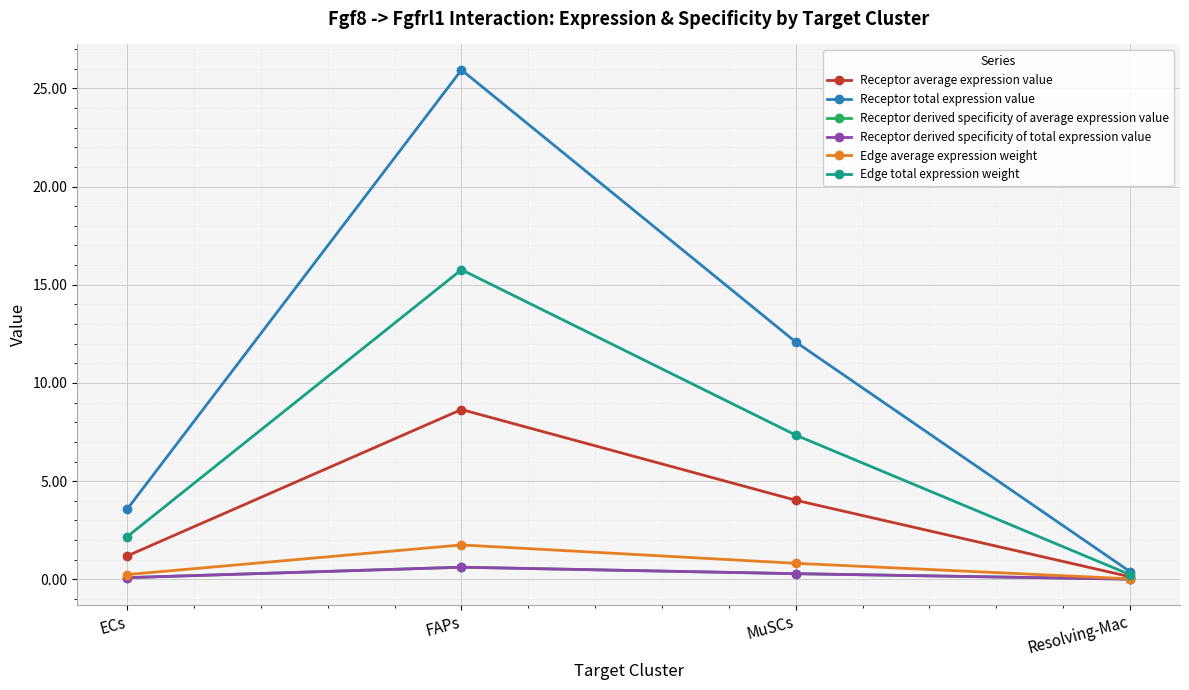

True or false: Receptor average expression value has a value of 0.1 at Resolving-Mac.

True